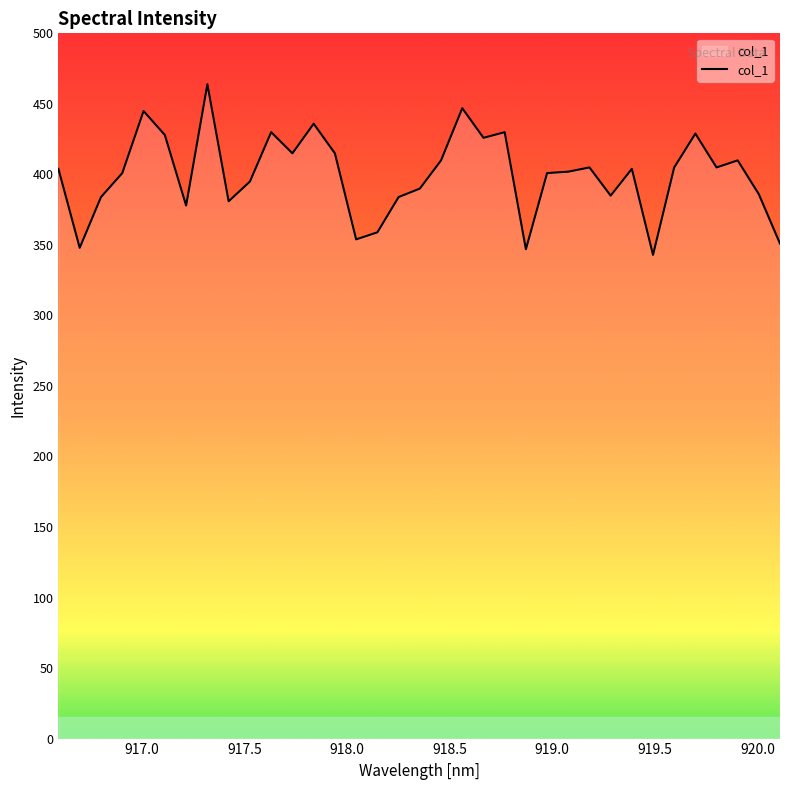

What is the minimum value shown in the chart?

342.9